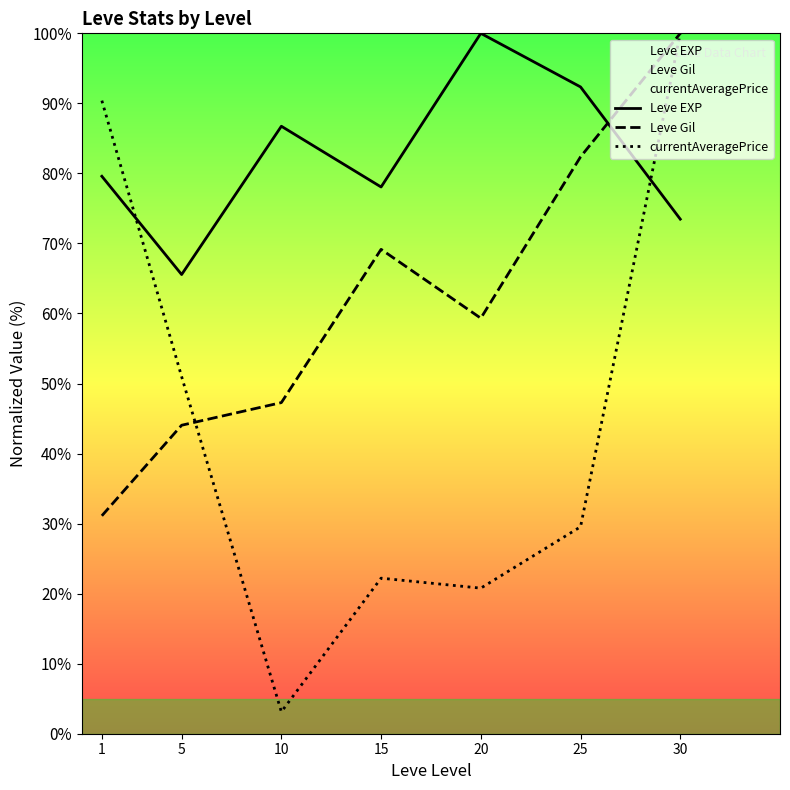

What are all the series names shown in the legend?

Leve EXP, Leve Gil, currentAveragePrice